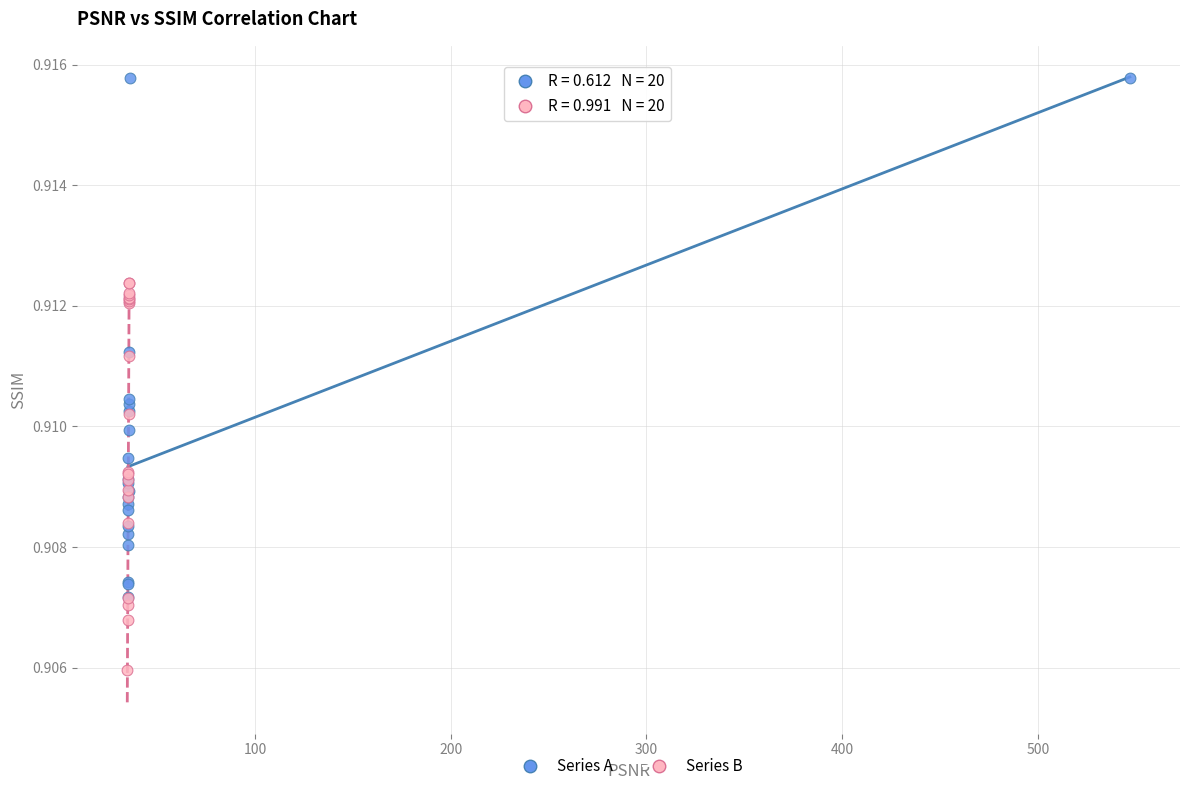

Which series contains the highest Y value?

Series A